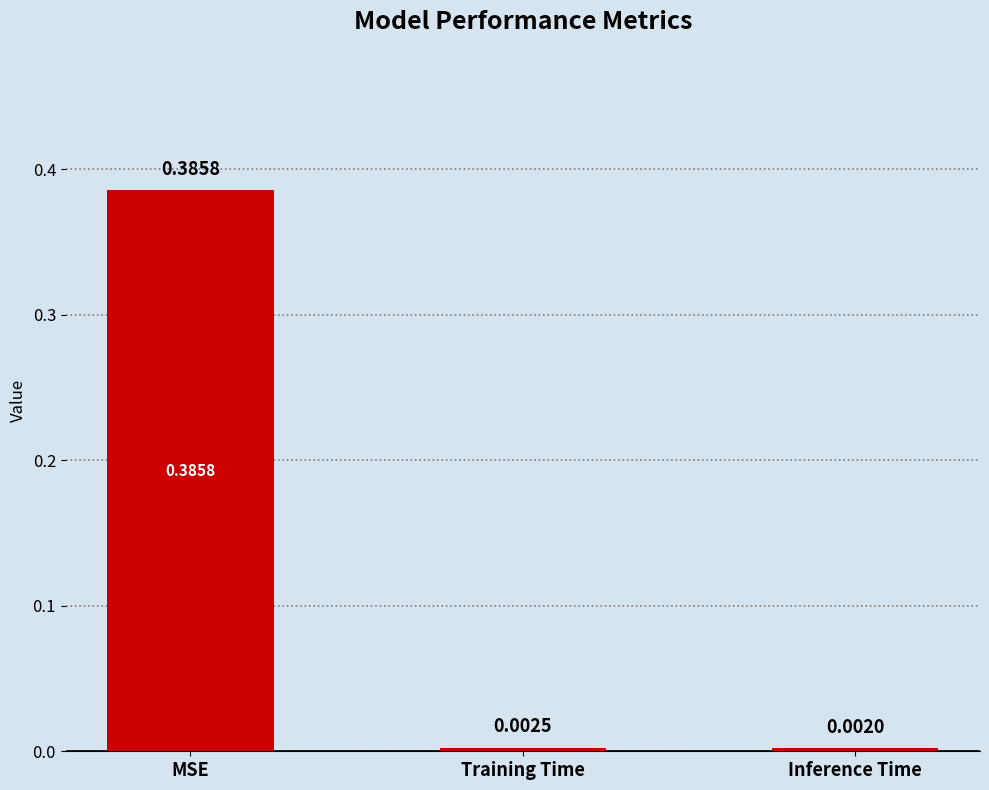

What is the label of the 3rd bar from the right?

MSE